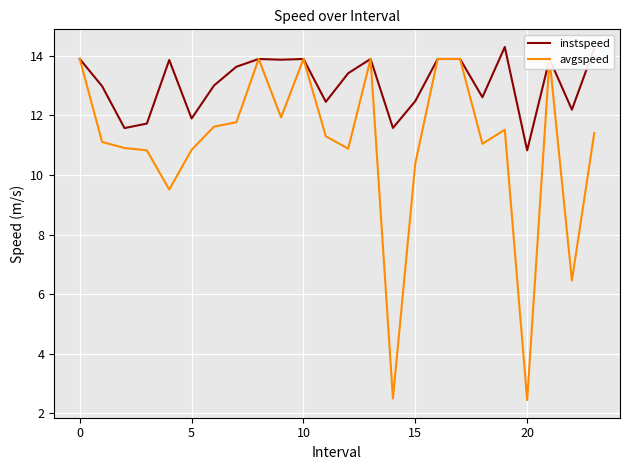

What is the highest value of the instspeed series?

14.3